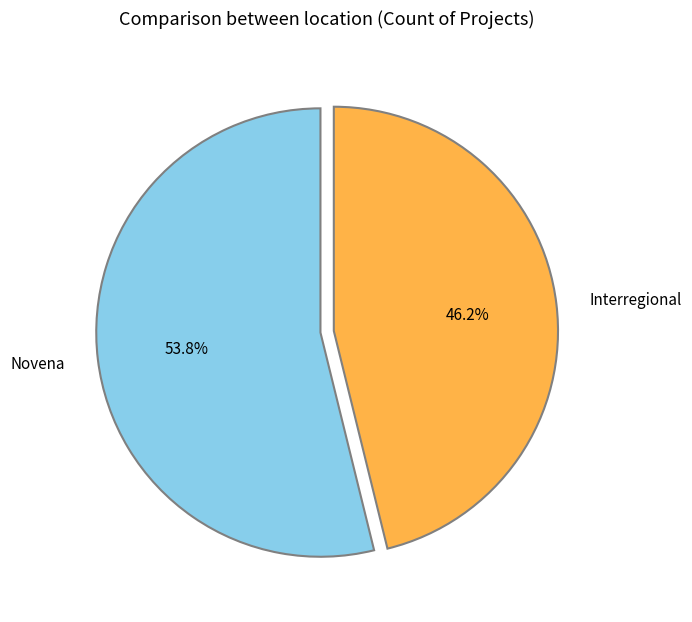

Count the number of slices in the pie.

2